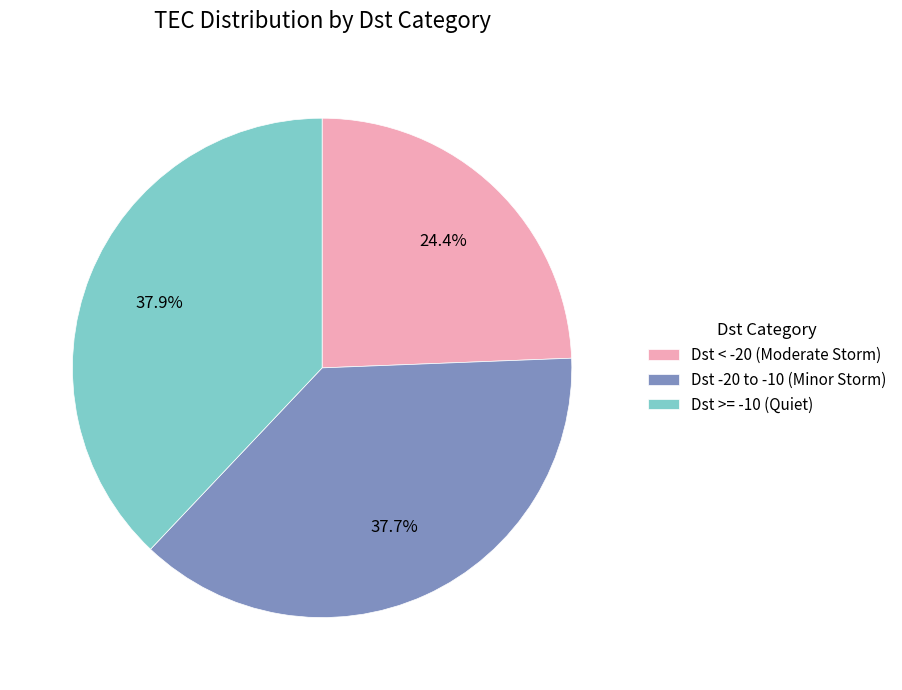

What portion of the pie excludes Dst >= -10 (Quiet)?

62.1%